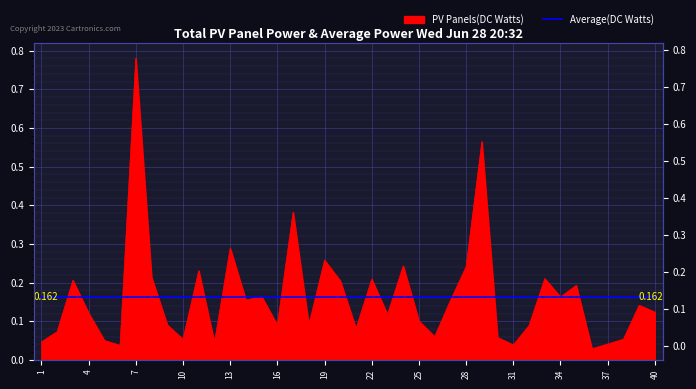

The value at 31 is 0.0. True or false?

True